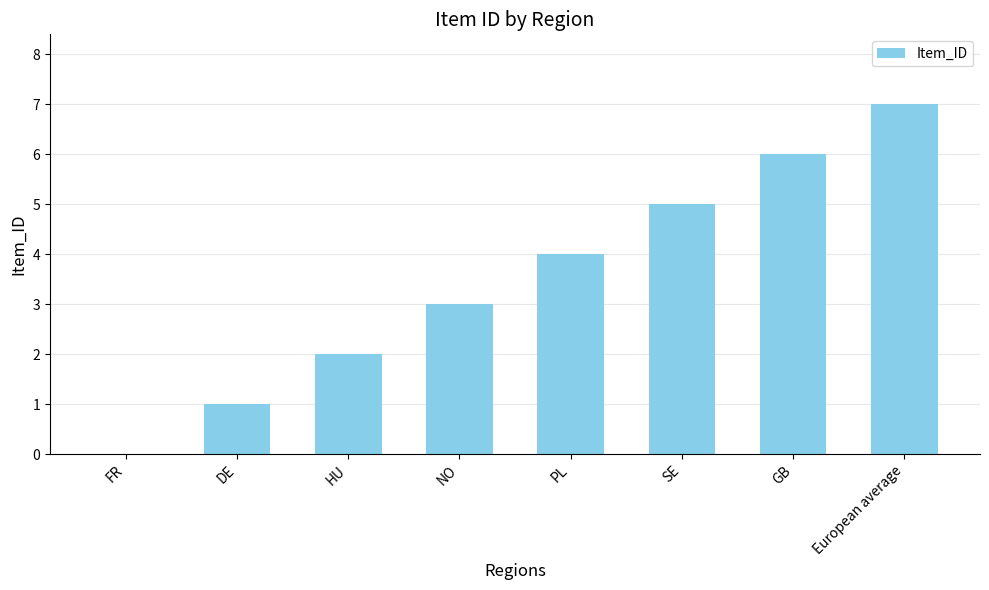

What is the change in value from NO to PL?

+1